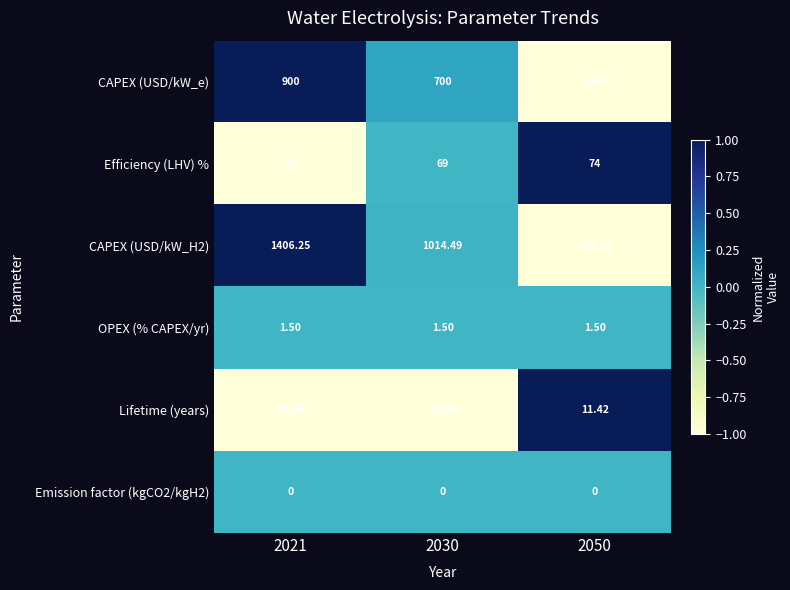

What is the minimum value shown in the chart?

0.0